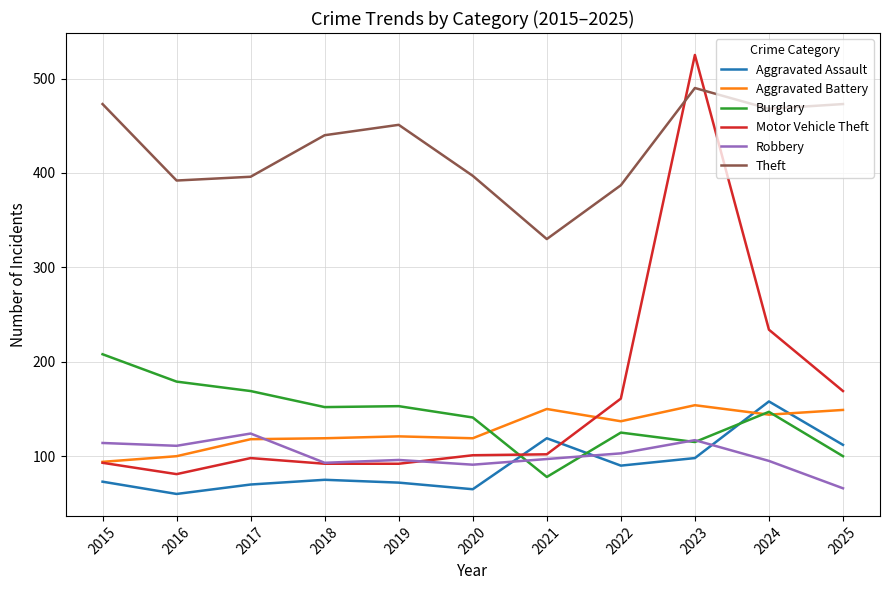

What is the total value across all series at 2017?

975